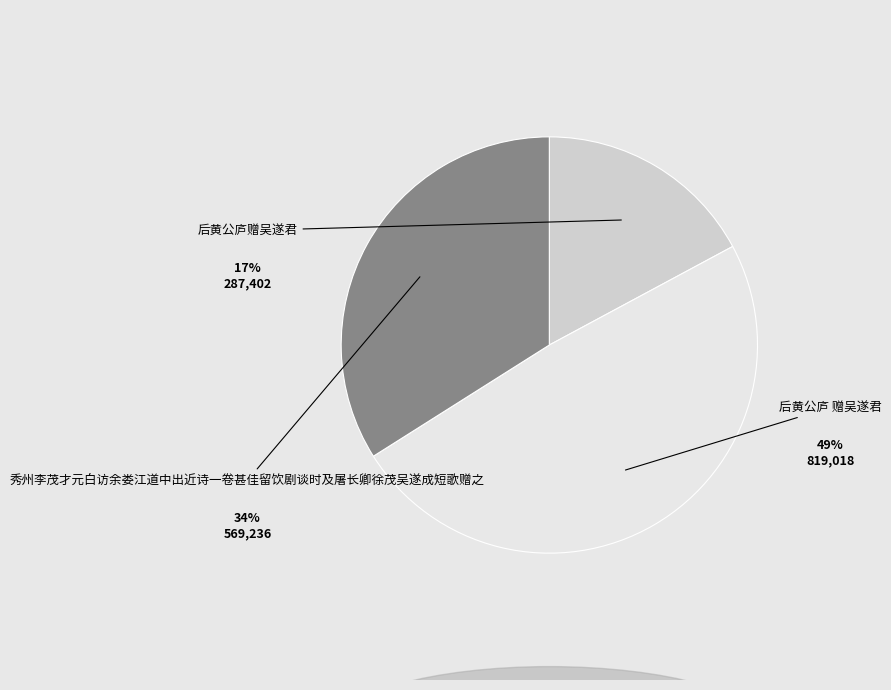

Count the number of slices in the pie.

3